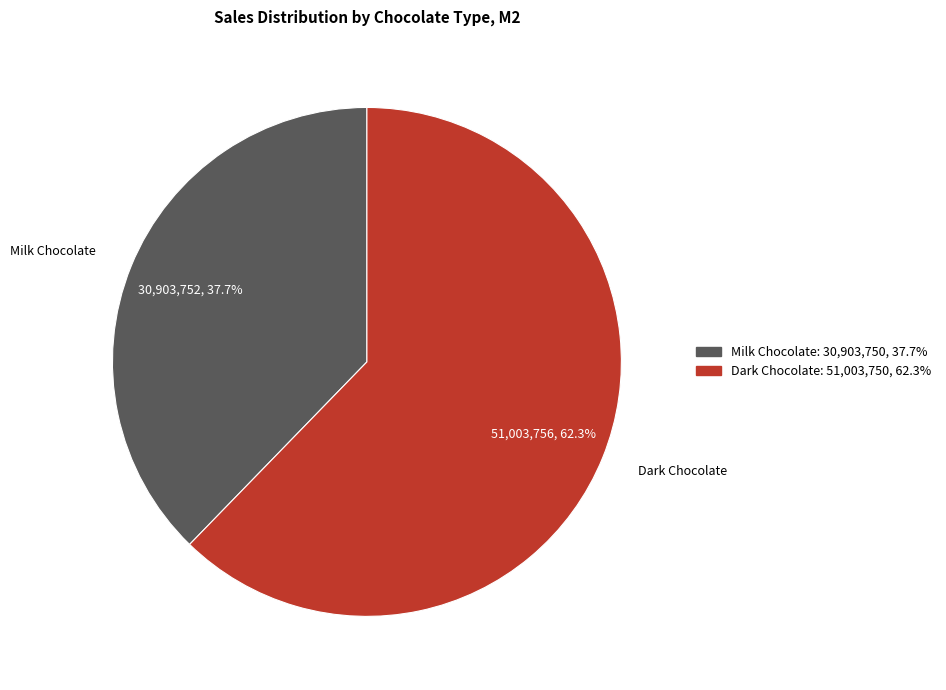

Does any single category account for the majority?

Yes